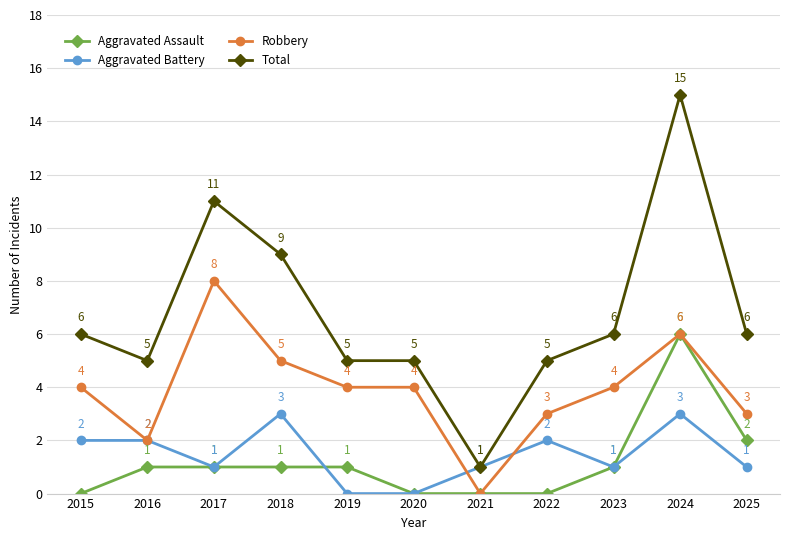

What is the highest value of the Aggravated Assault series?

6